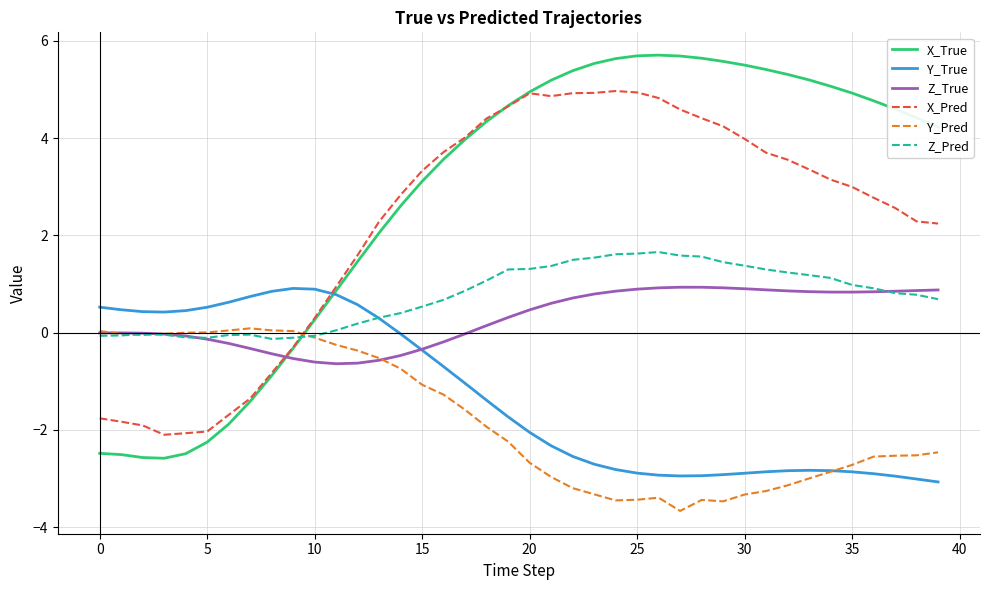

How many intersections are there between Z_True and X_True?

1